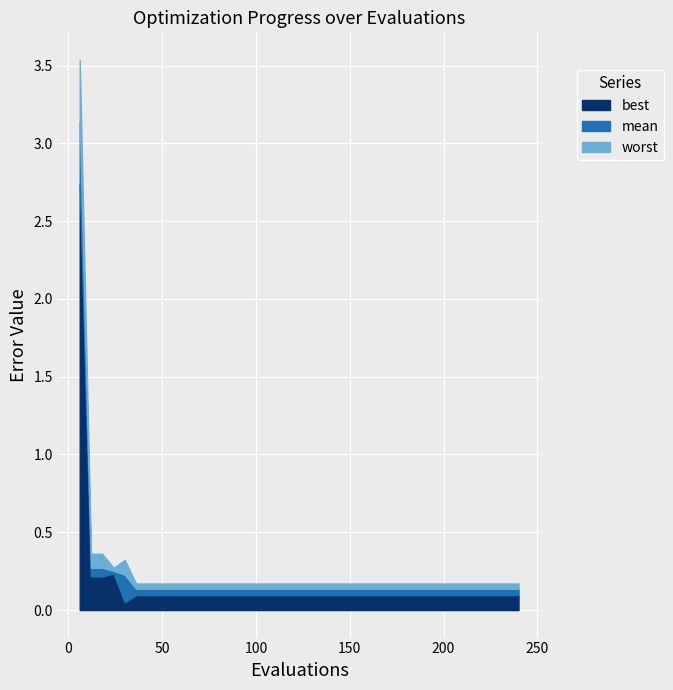

What is the greatest value displayed?

3.5